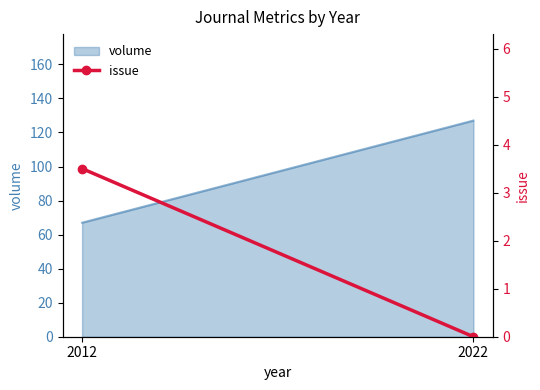

Is it true that the value at 2022 is 0.0?

True